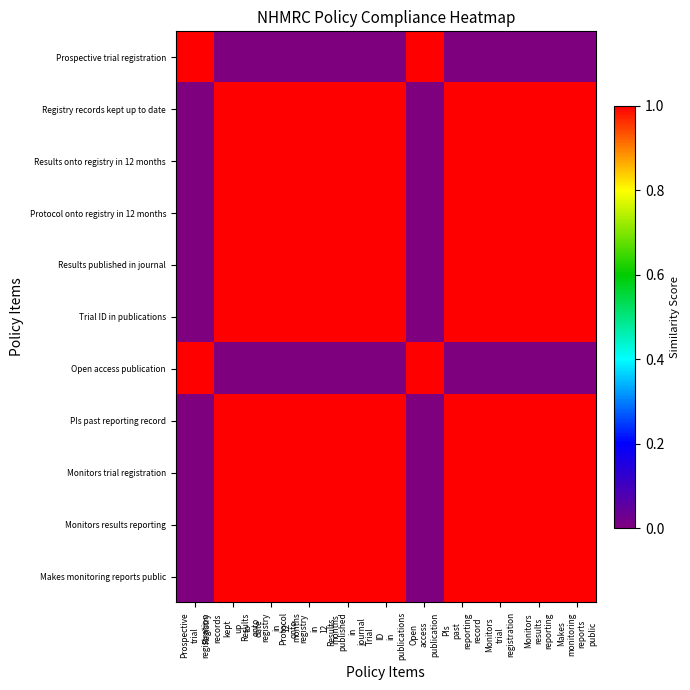

At how many categories does at least one series exceed 0?

11